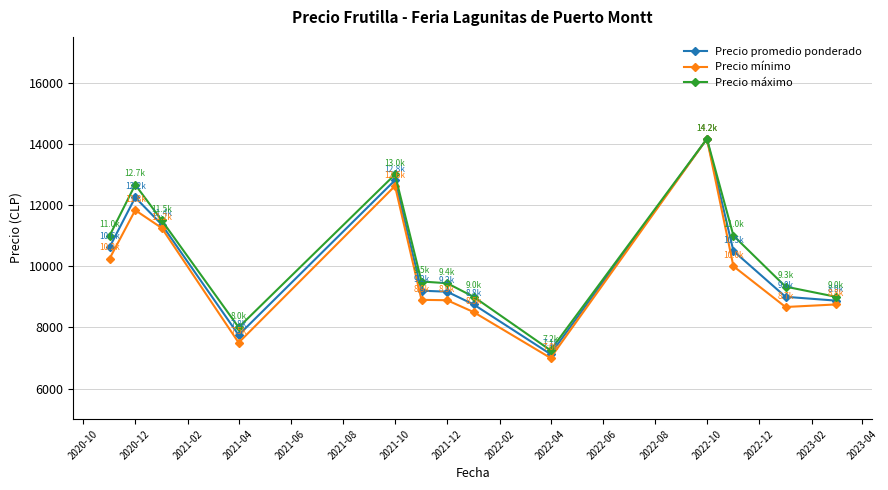

True or false: Precio mínimo has more than 1 points higher than both neighbors.

True